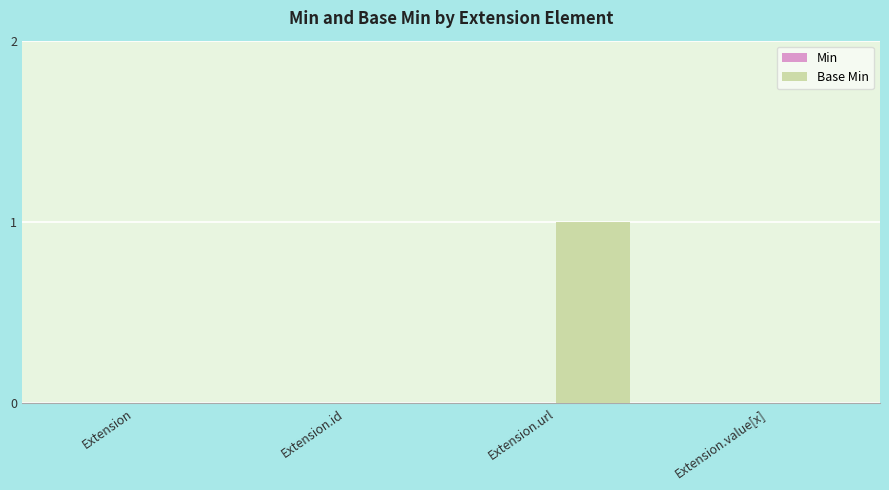

Between Extension.url and Extension.value[x], which is larger?

Extension.url